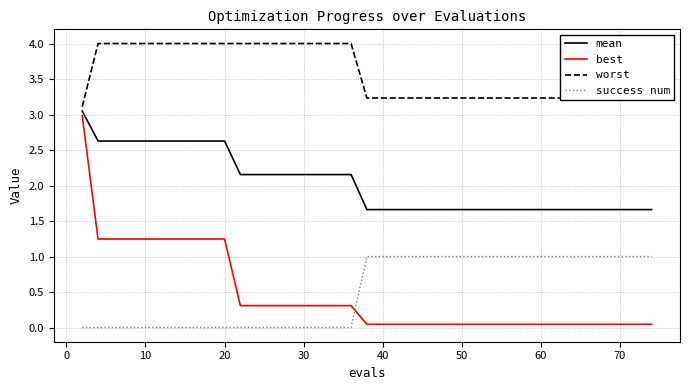

What is the difference between the maximum and minimum values in the best series?

2.9